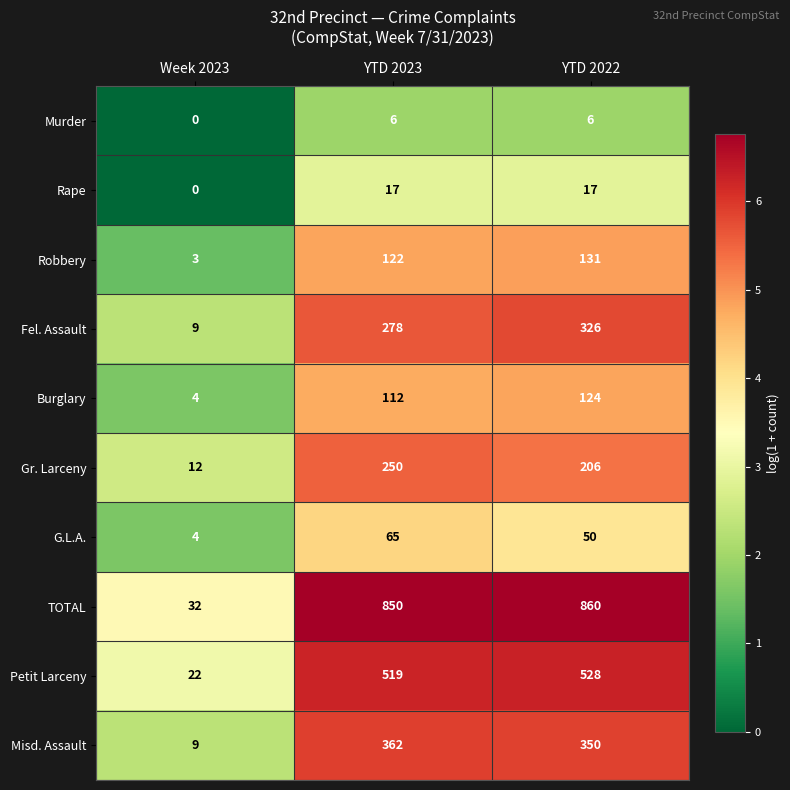

What is the spread (max minus min) of values at YTD 2022?

854